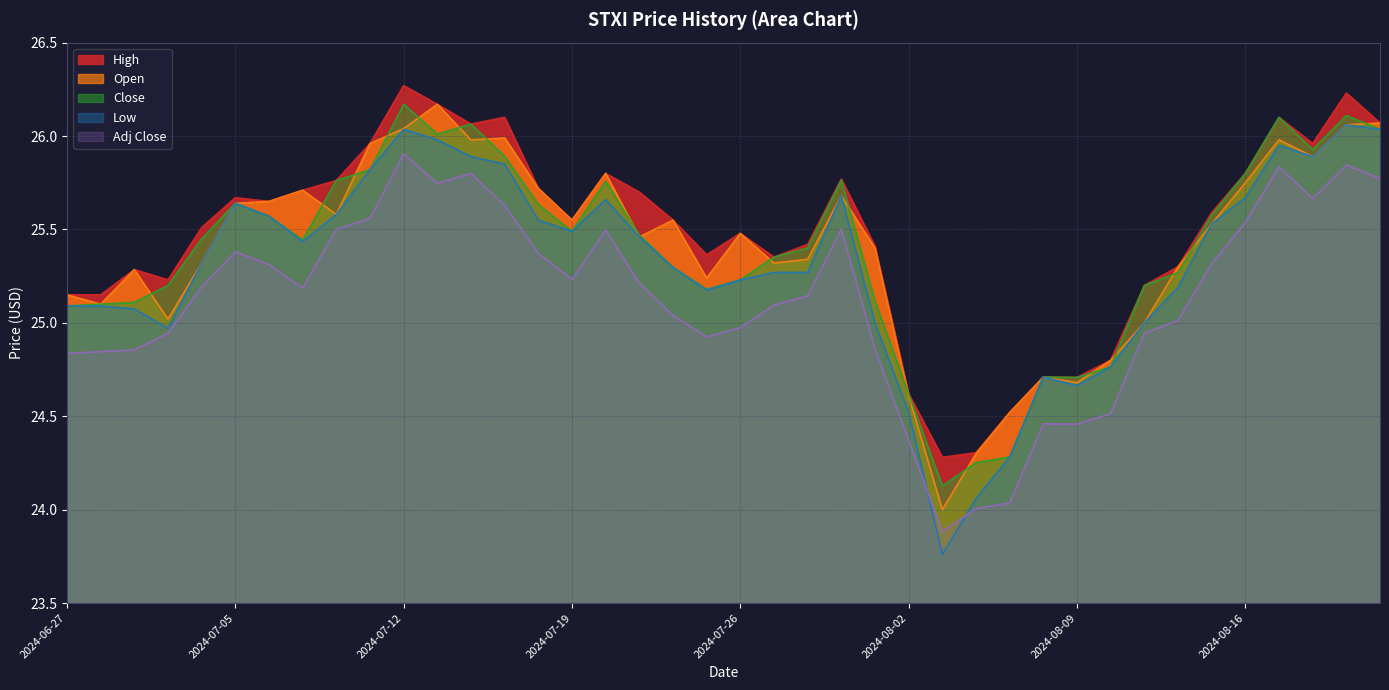

Does the chart display data point markers on the line(s)?

No